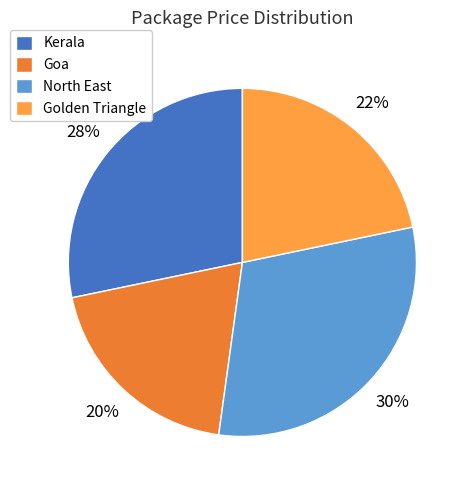

Do Kerala and North East together represent more than half of the pie?

Yes